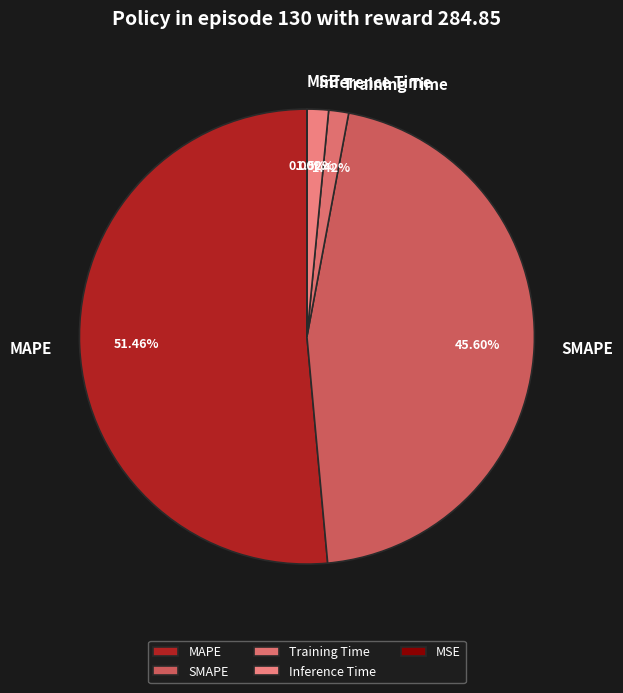

Is it true that Training Time is 11% of the pie?

False